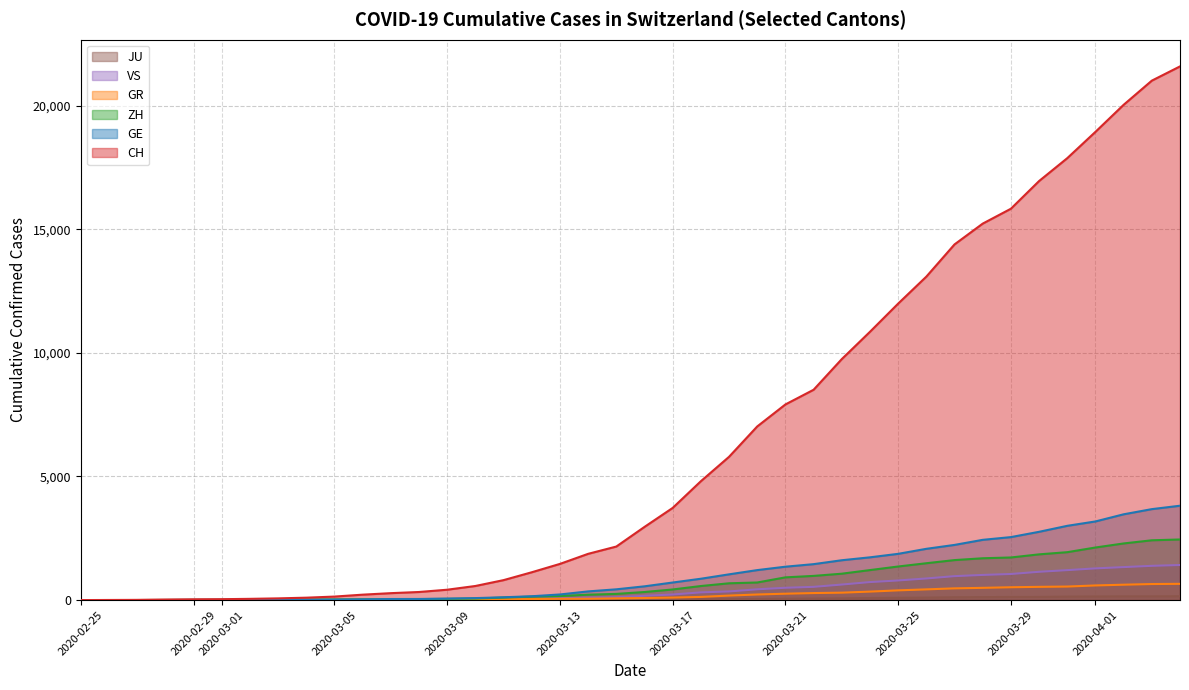

What are all the series names shown in the legend?

CH, GE, ZH, GR, VS, JU